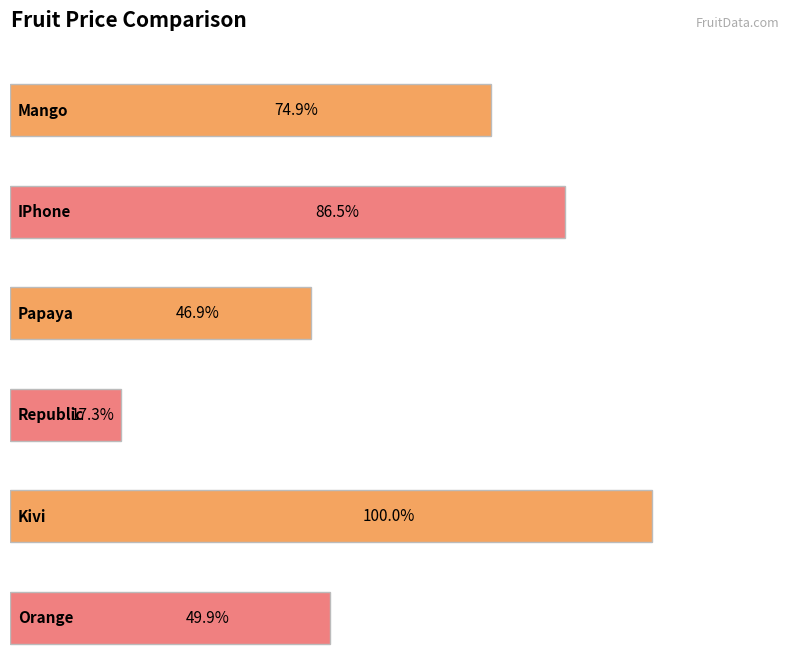

Reading left to right, transcribe all the data shown in this chart.

price: 299	345	187	69	399	199
sno: 1	2	3	4	5	6